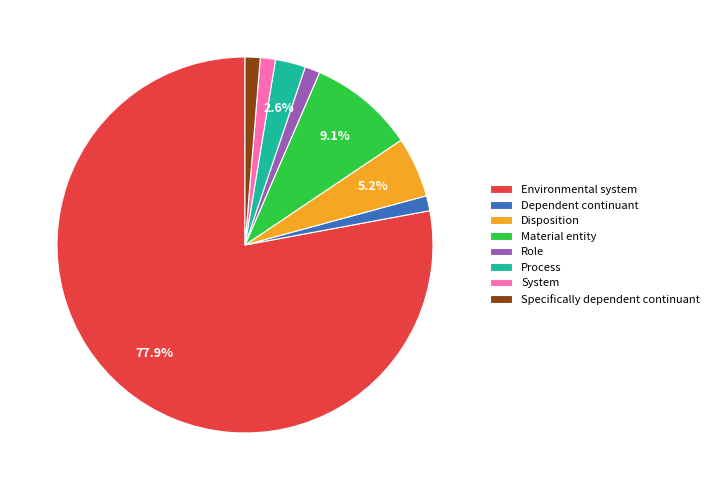

The Dependent continuant slice represents 1% of the pie. True or false?

True